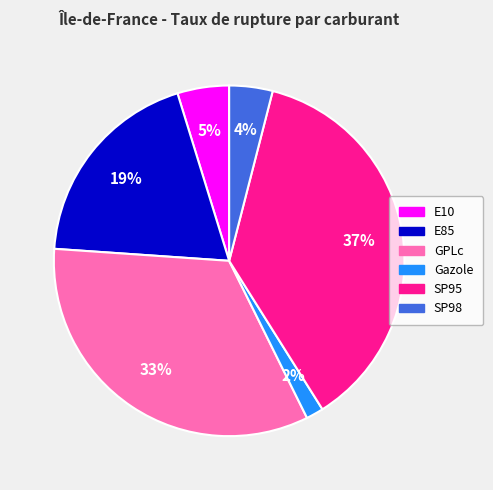

Combined, do Gazole and E10 account for over 50%?

No